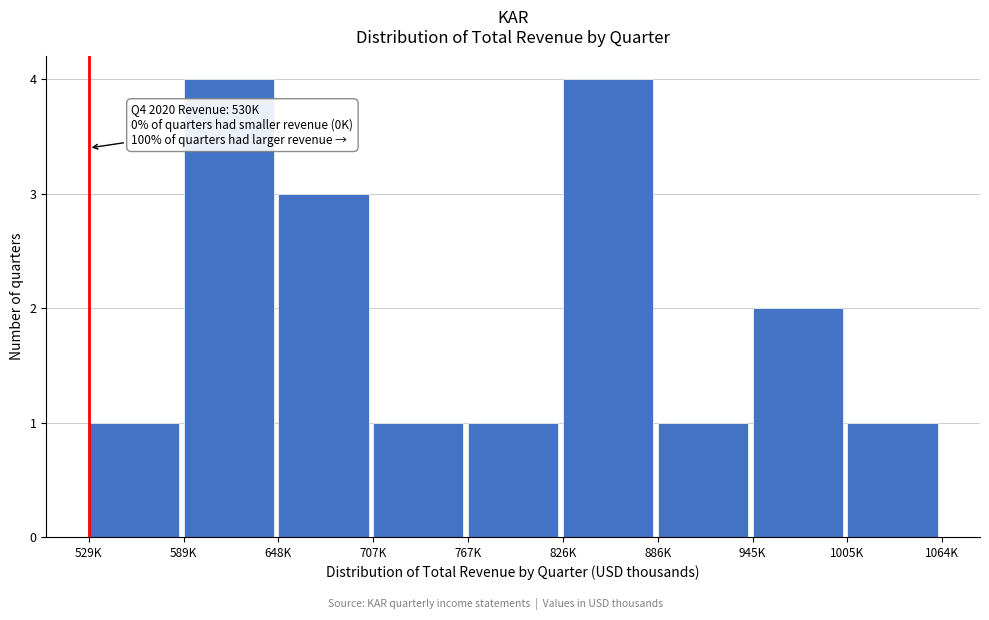

Reading left to right, list all the values displayed in this chart.

529K=1	589K=4	648K=3	707K=1	767K=1	826K=4	886K=1	945K=2	1005K=1